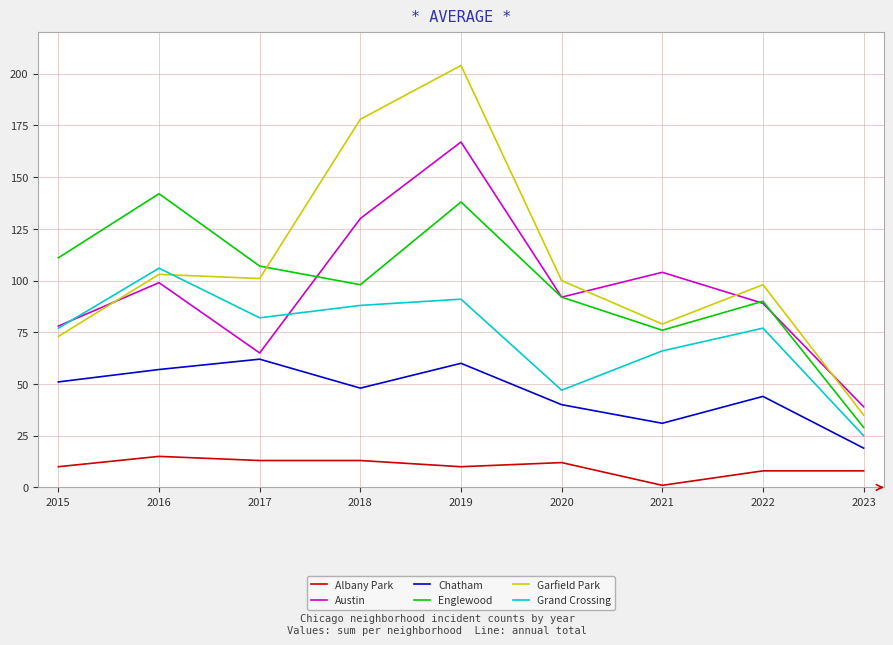

What are all the series names shown in the legend?

Albany Park, Austin, Chatham, Englewood, Garfield Park, Grand Crossing